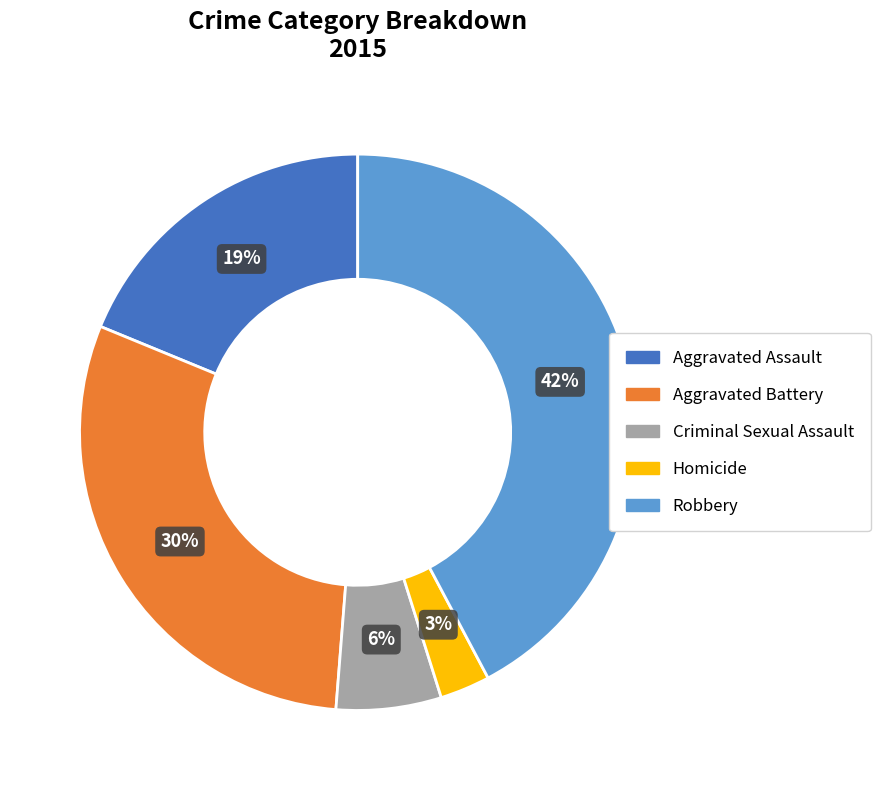

How many slices are in this pie chart?

5